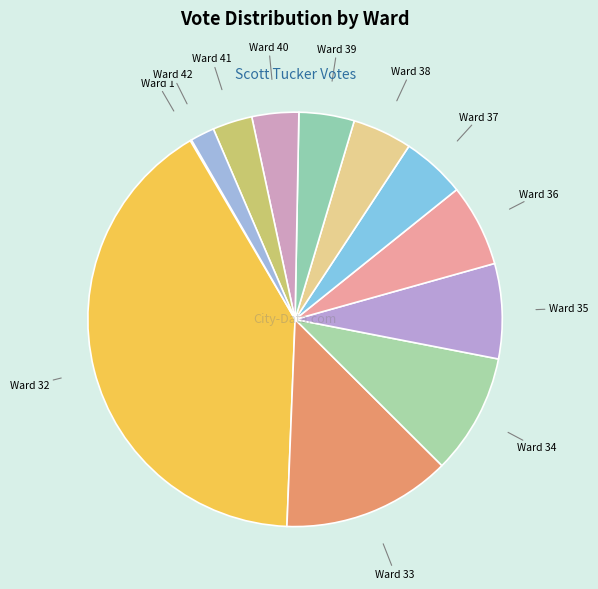

The Ward 34 slice represents 1% of the pie. True or false?

False